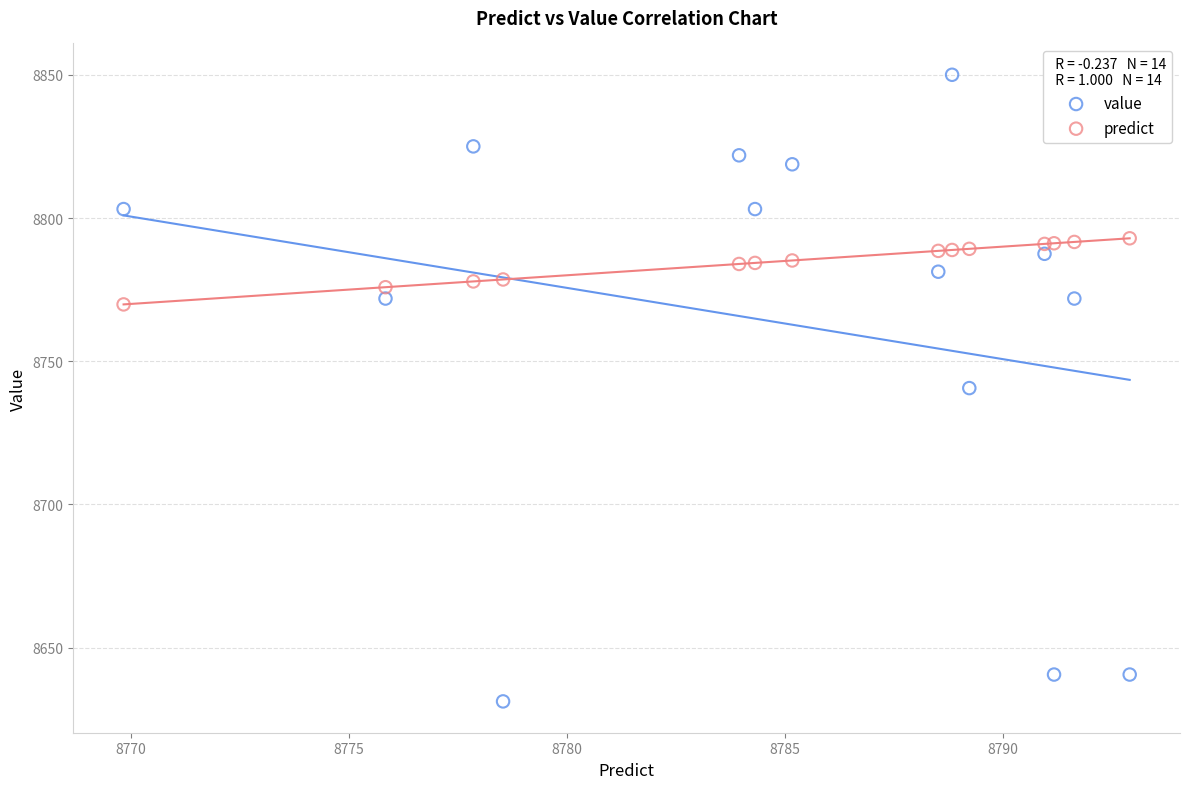

Which series has the largest Y range (max minus min)?

value